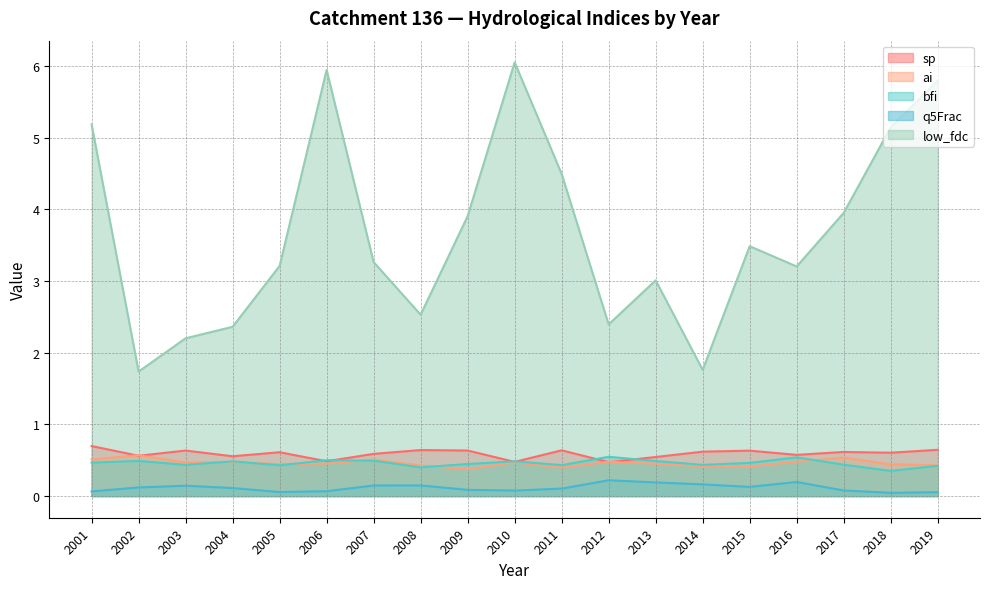

Is it true that low_fdc equals 3.2 at 2005?

True